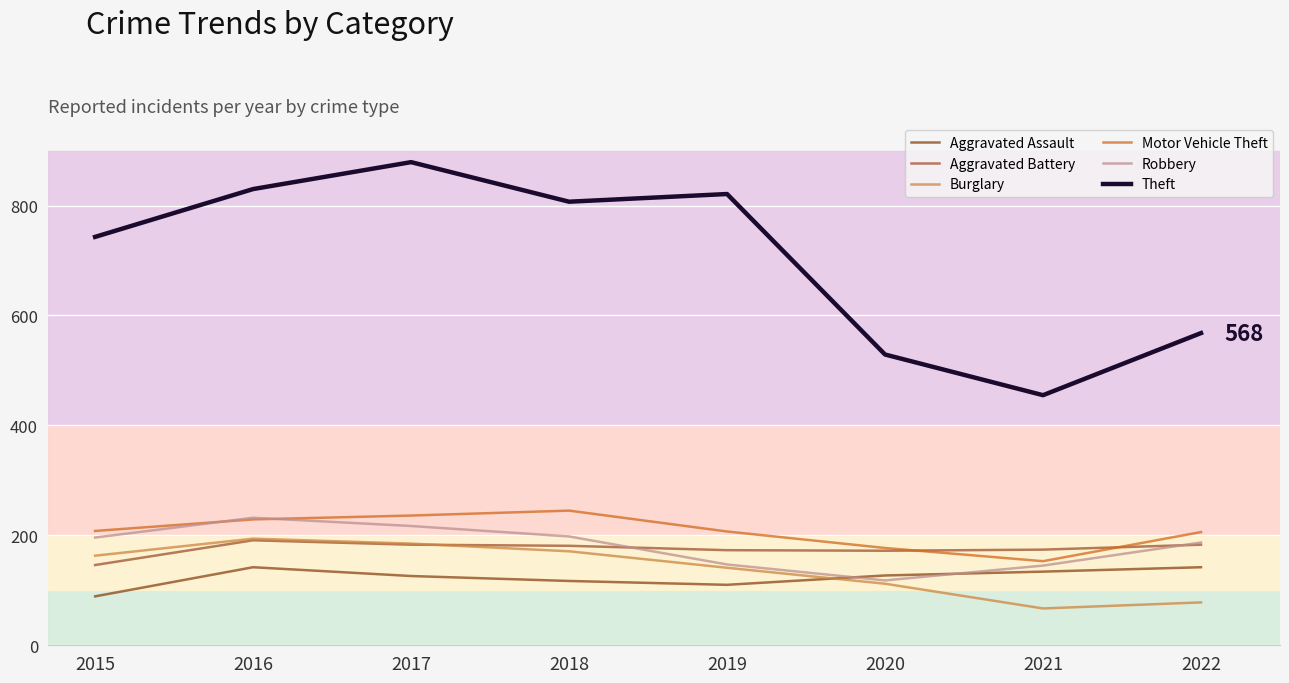

Is this an area chart (filled region under the line)?

No